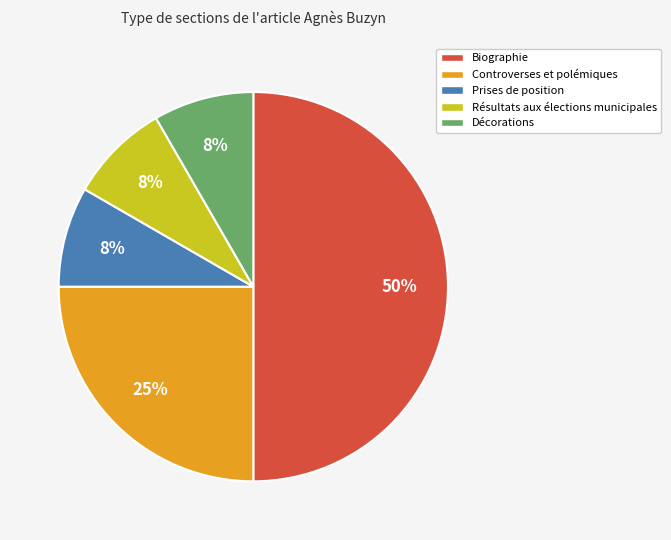

To the nearest percent, what is the average slice percentage?

20%